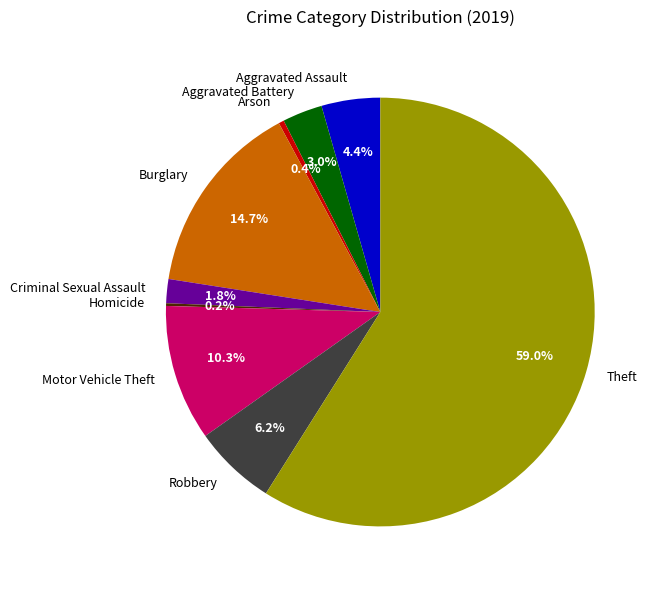

To the nearest percent, what is the difference between the Robbery and Arson slice percentages?

6%